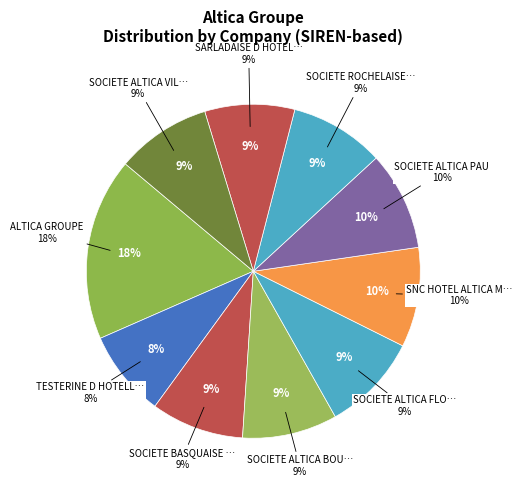

What is the smallest slice in the pie chart?

TESTERINE D HOTELLERIE SNC